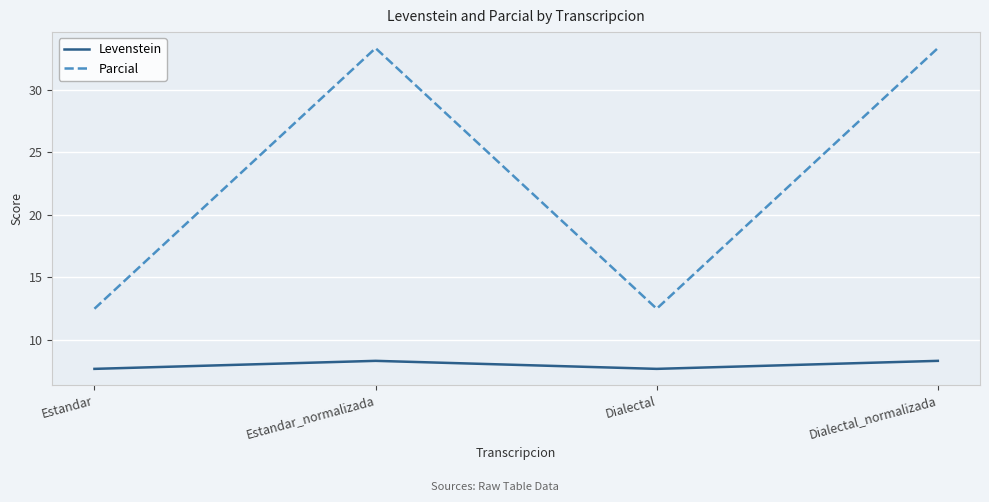

What is the sum of all Parcial values?

91.7